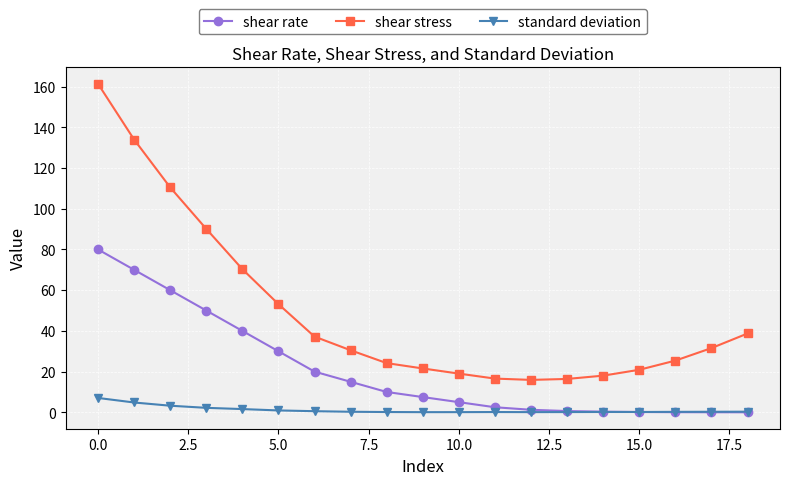

What is the maximum value for shear stress?

161.4